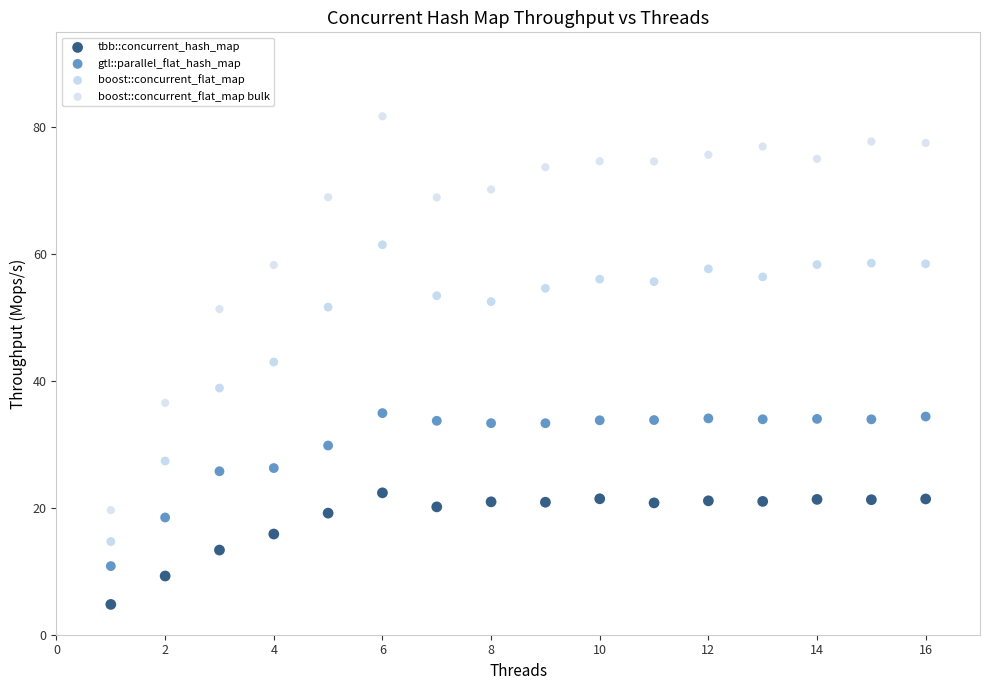

Across all data points, what is the range of Y values (max minus min)?

77.0